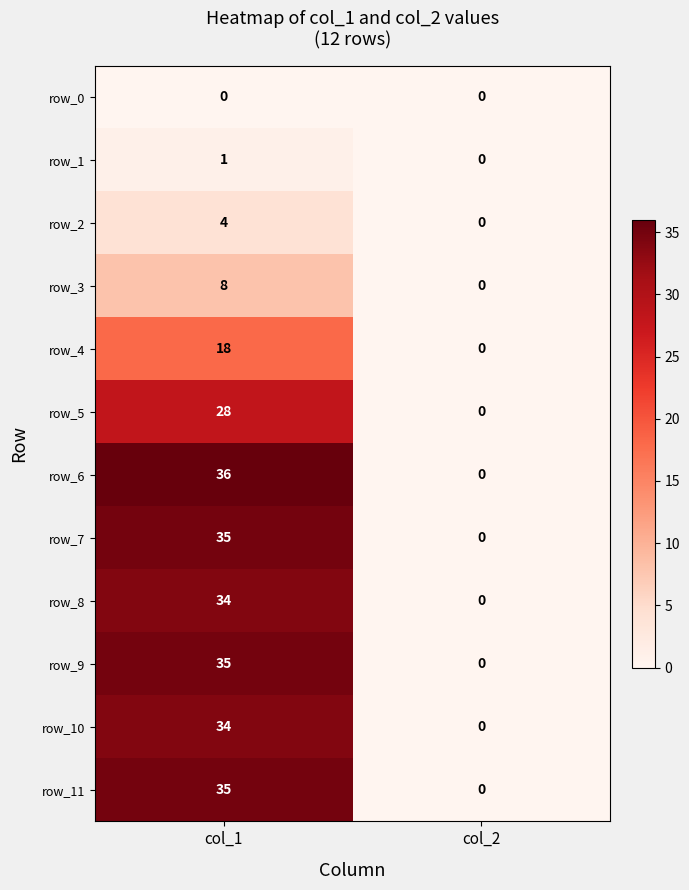

Reading left to right, what are all the values shown in this chart?

row_0: 0	0
row_1: 1	0
row_2: 4	0
row_3: 8	0
row_4: 18	0
row_5: 28	0
row_6: 36	0
row_7: 35	0
row_8: 34	0
row_9: 35	0
row_10: 34	0
row_11: 35	0